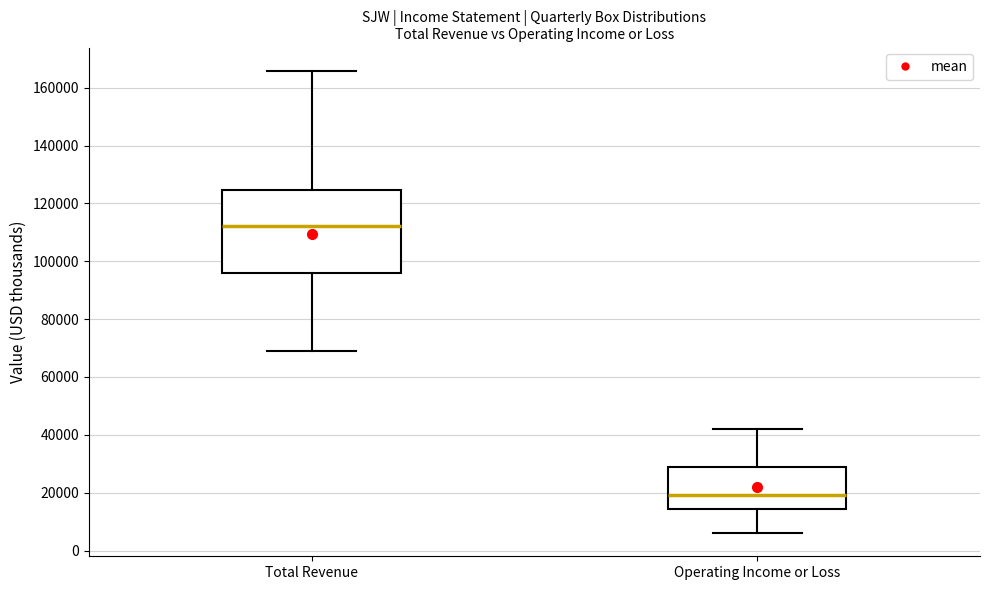

Where does the upper whisker of the box for Total Revenue end on the y-axis? The values are not printed on the chart, so give them approximately, as read against the axis.

166000